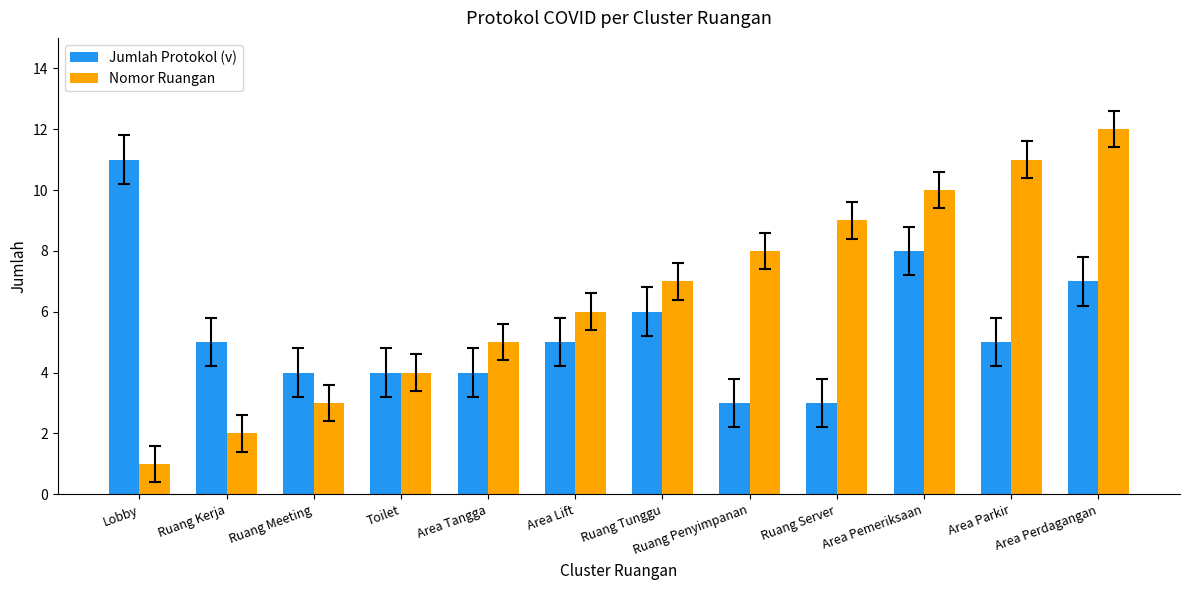

The value of Jumlah Protokol (v) at Lobby is 16. True or false?

False